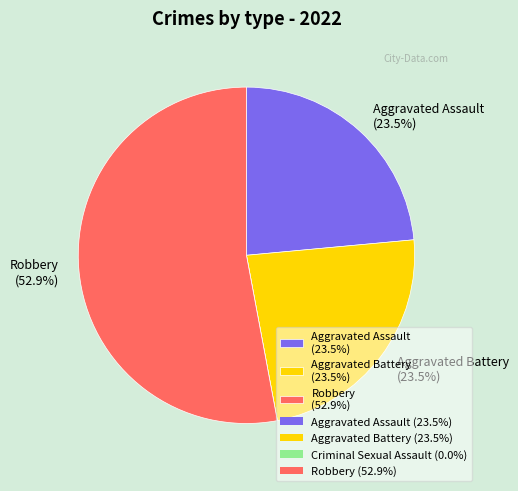

Is there a majority slice in this chart?

Yes